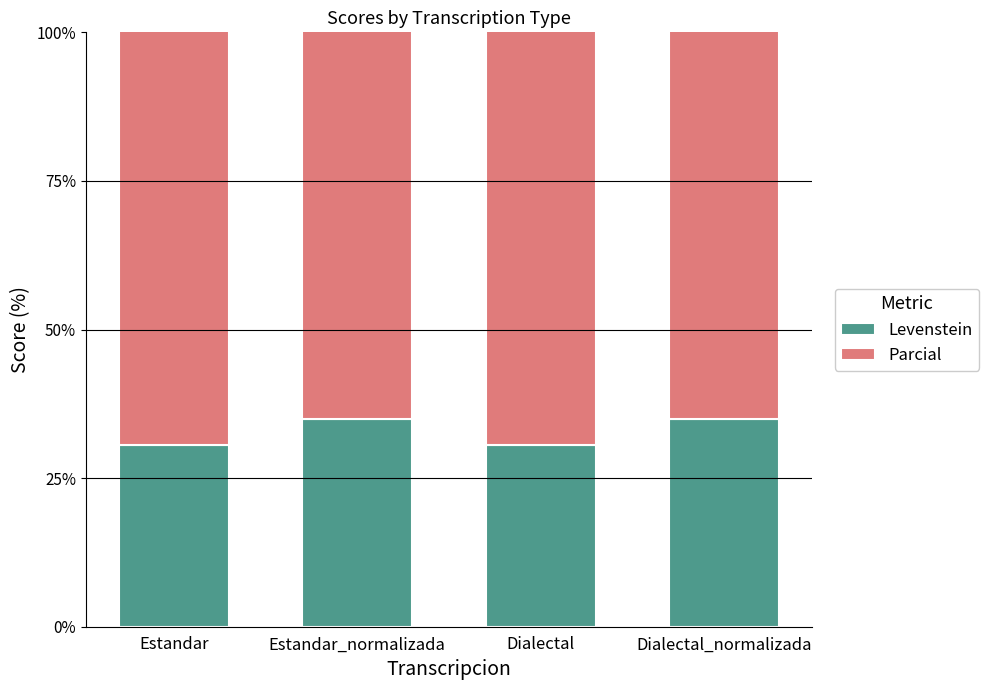

Rank the series by their average value, from lowest to highest.

Levenstein, Parcial